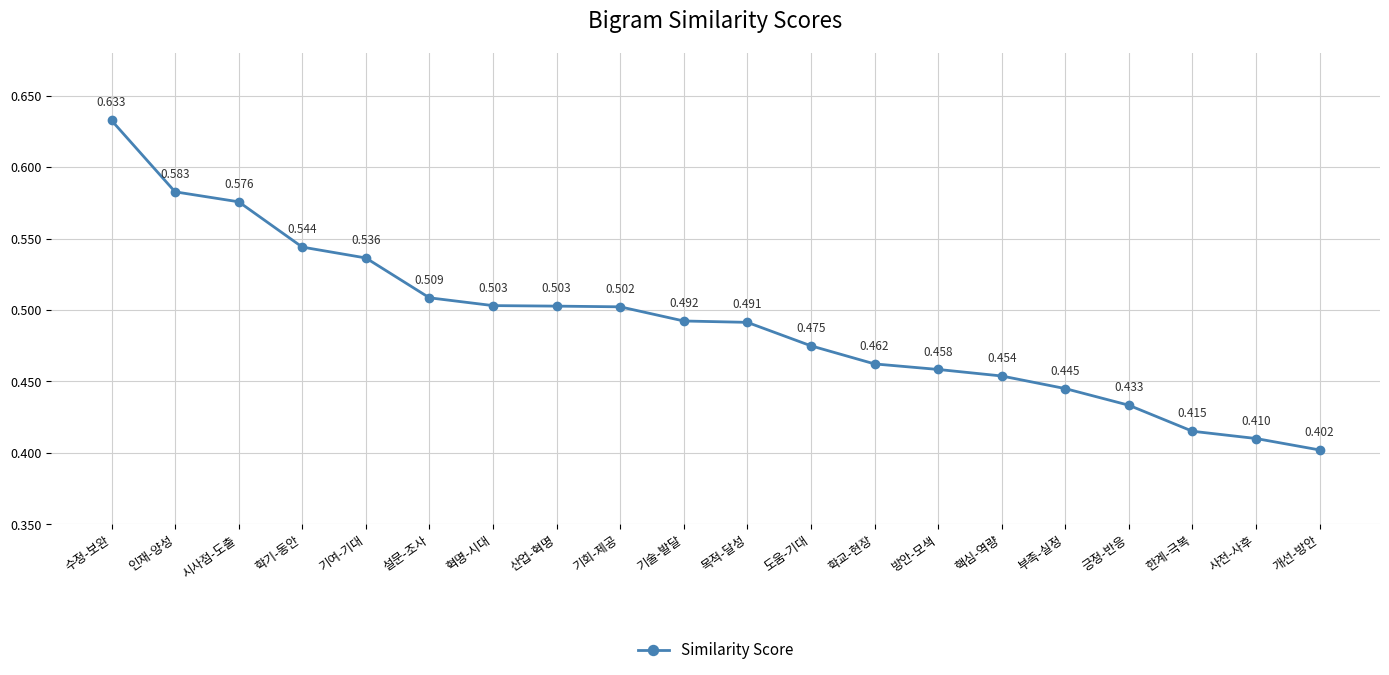

What is the label of the 5th point from the left?

기여-기대